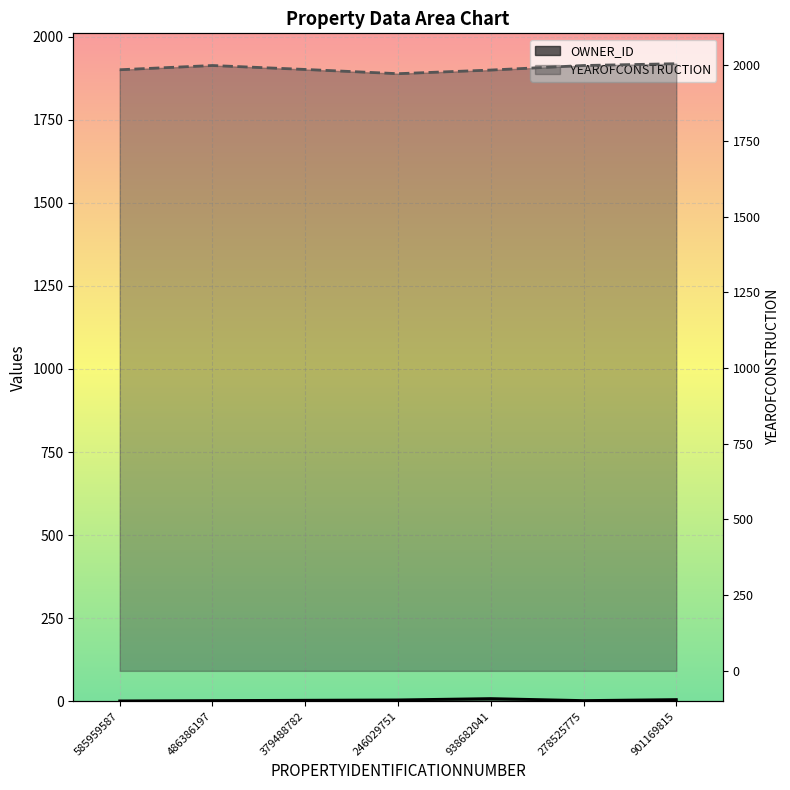

Rank the series at 278525775 from lowest to highest value.

OWNER_ID, YEAROFCONSTRUCTION